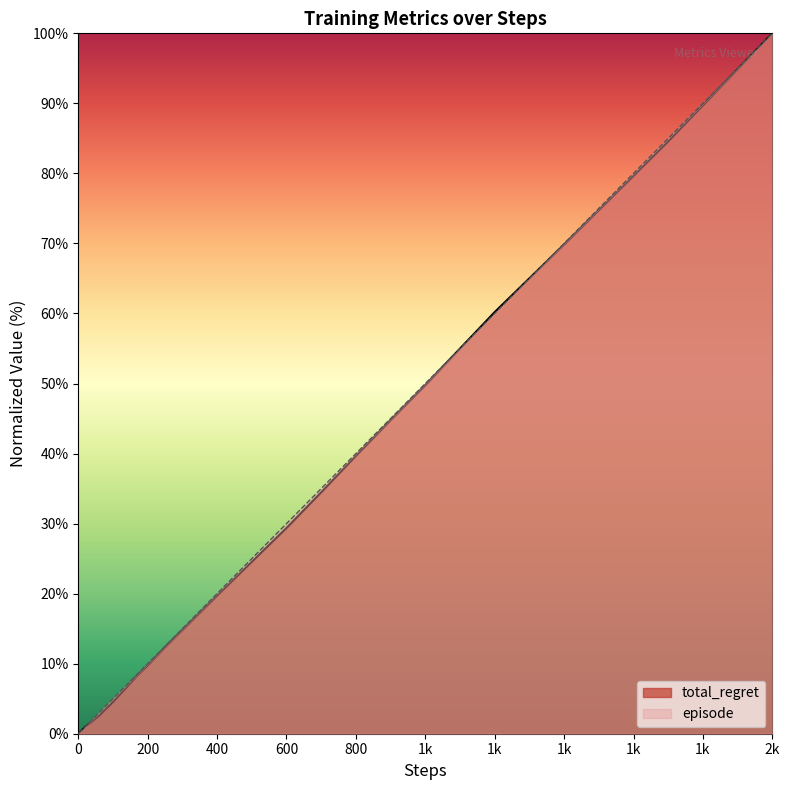

What is the smallest value displayed?

0.1